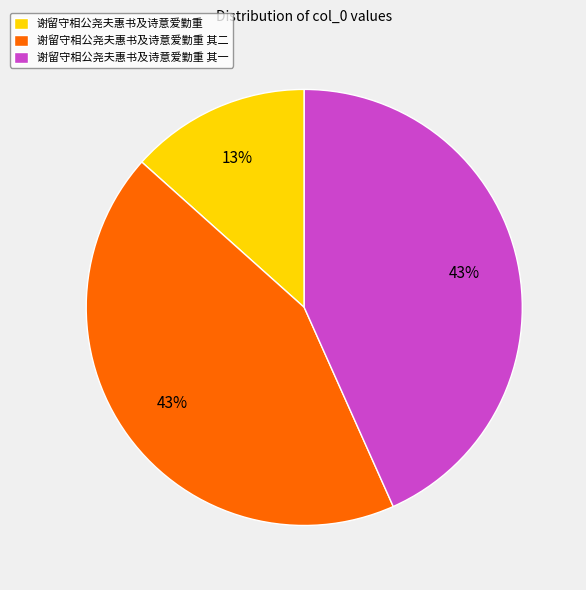

What is the ratio of the value at 谢留守相公尧夫惠书及诗意爱勤重 其二 to the value at 谢留守相公尧夫惠书及诗意爱勤重 其一?

1.0